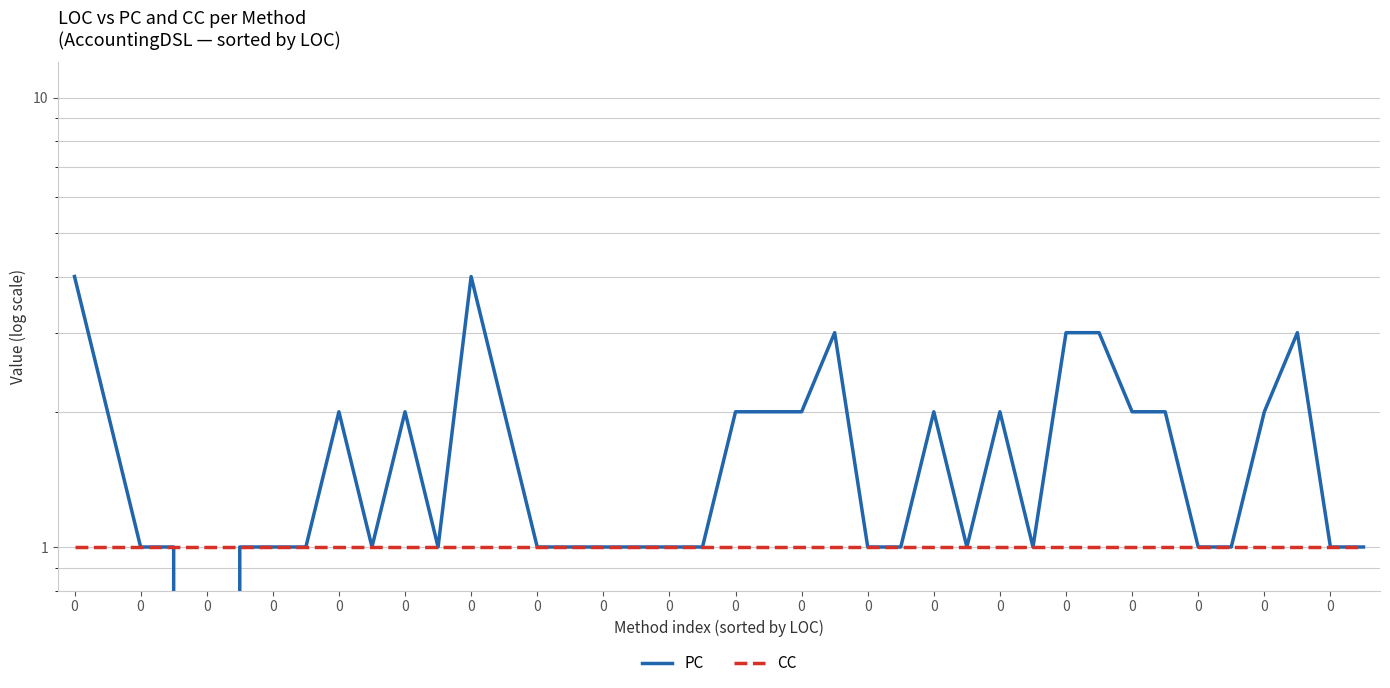

What is the minimum value for CC?

1